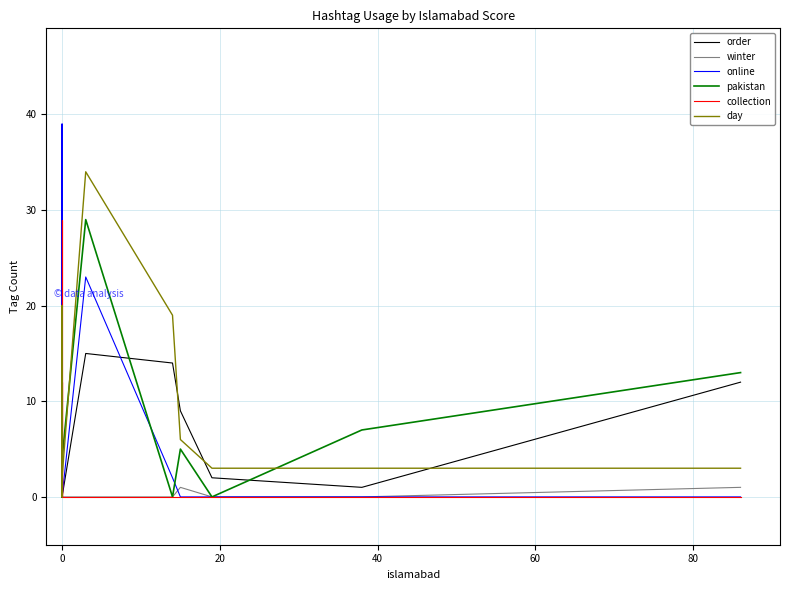

How many data points does each series have?

19